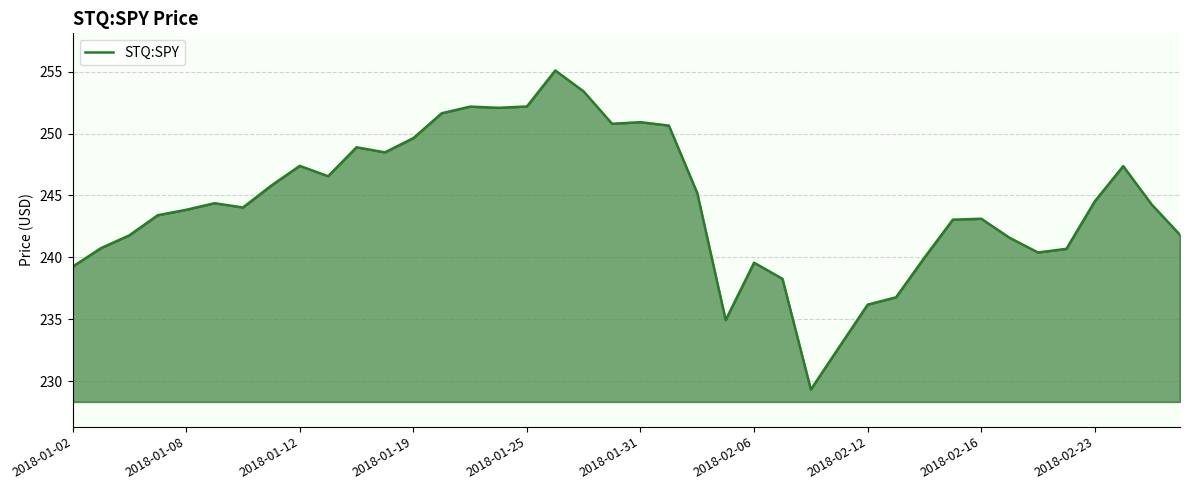

What is the difference between the maximum and minimum values?

25.8